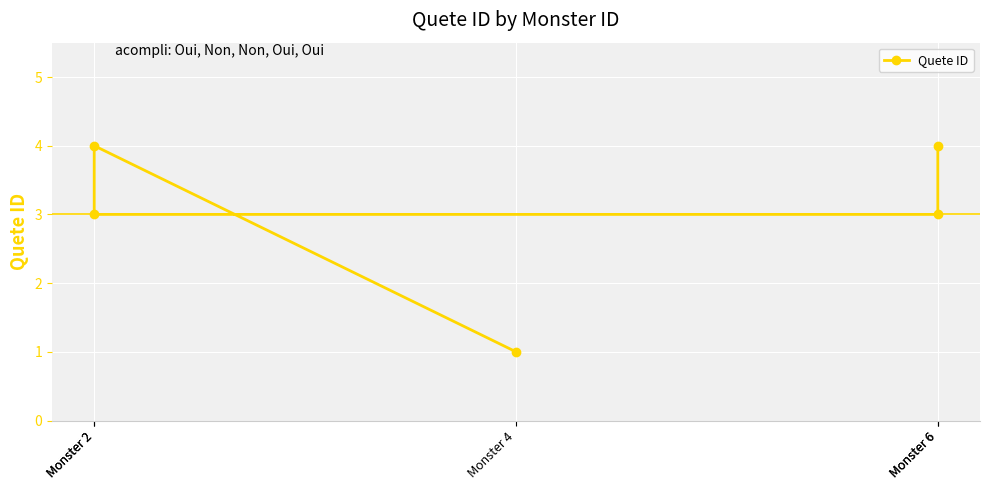

Reading left to right, extract all data points from this chart.

Monster 4=1	Monster 2=4	Monster 2=3	Monster 6=3	Monster 6=4